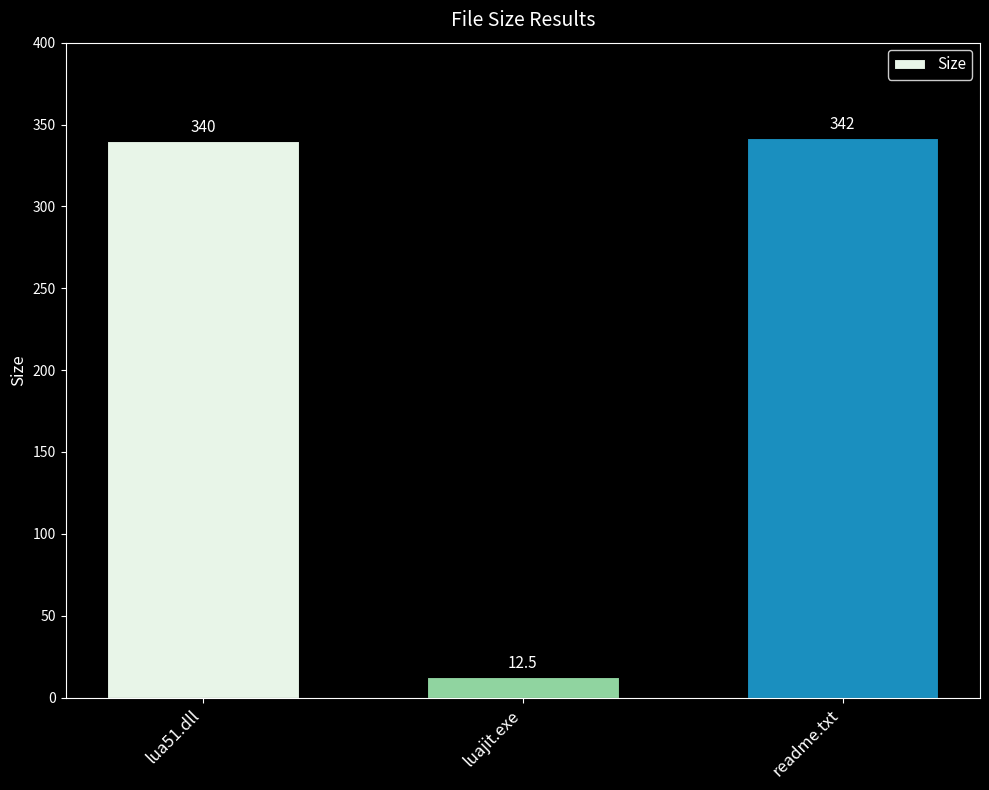

What is the sum of the values at readme.txt and luajit.exe?

354.5